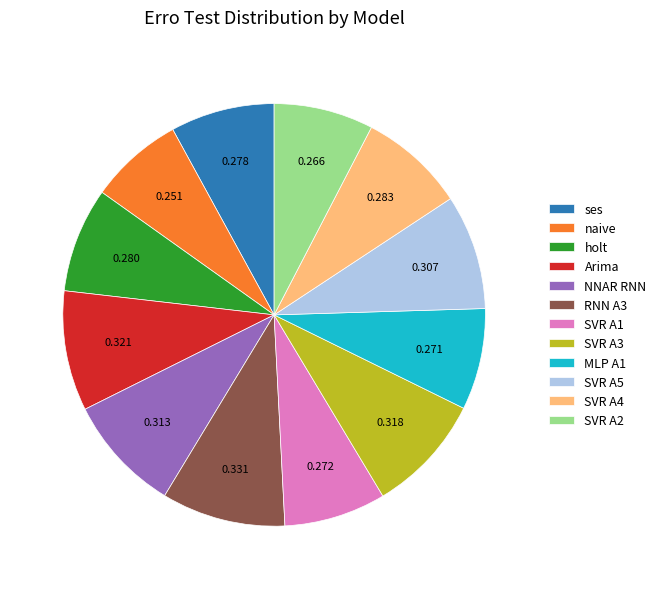

Is there a majority slice in this chart?

No